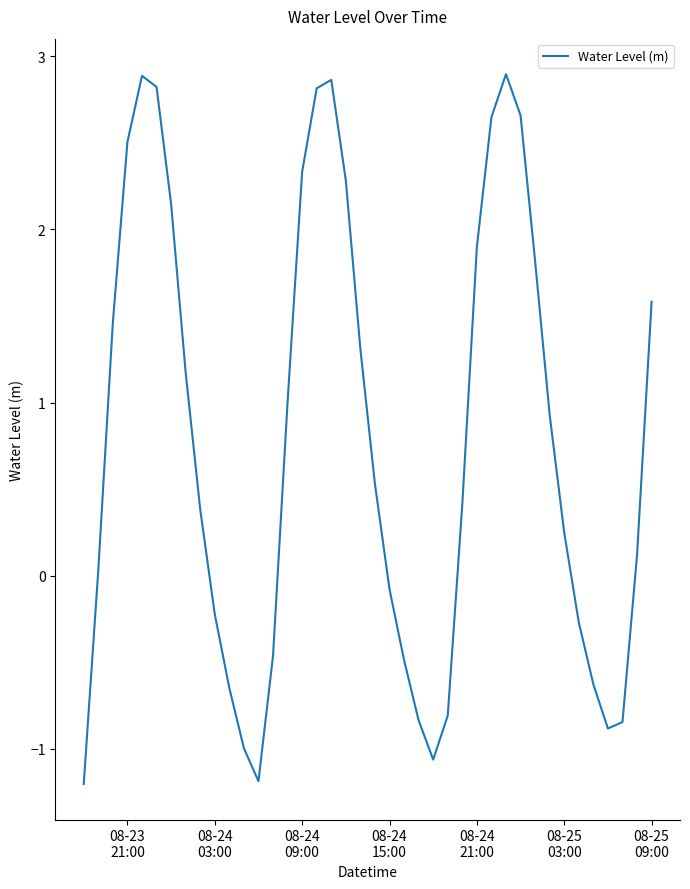

What is the greatest value displayed?

2.9